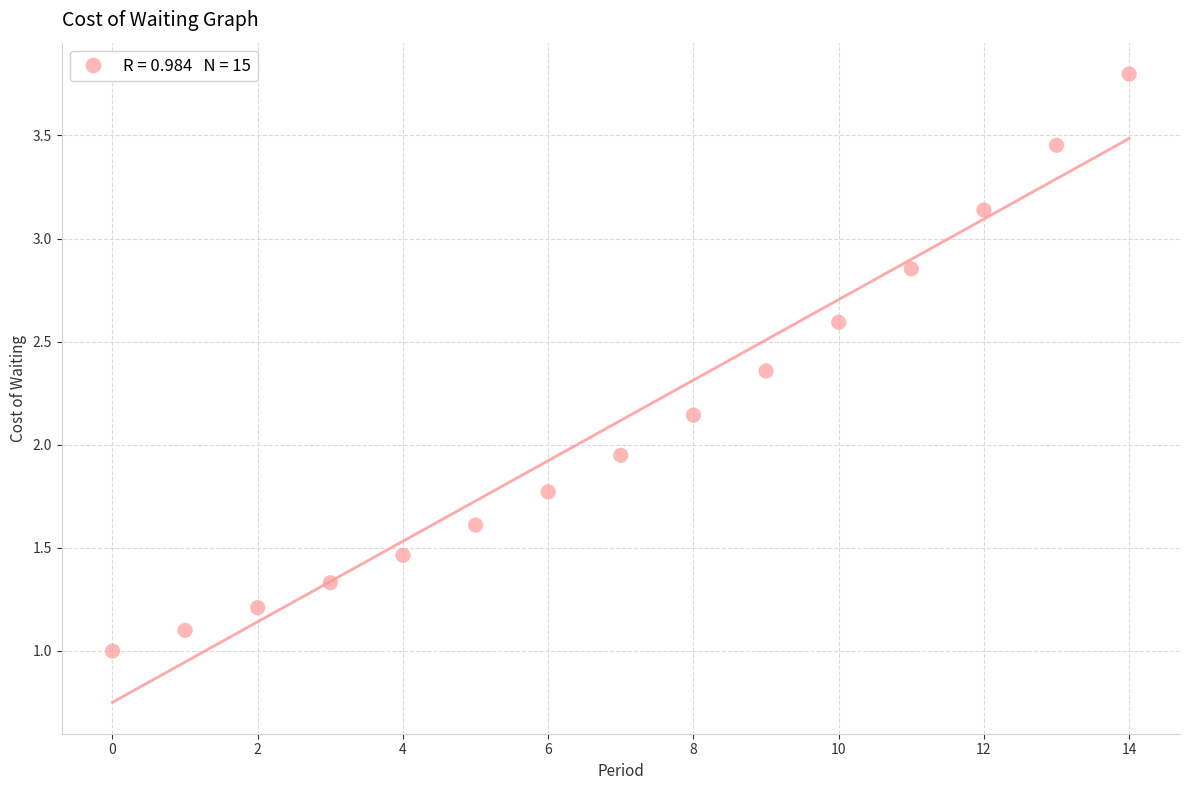

What is the range of Y values (max minus min)?

2.8